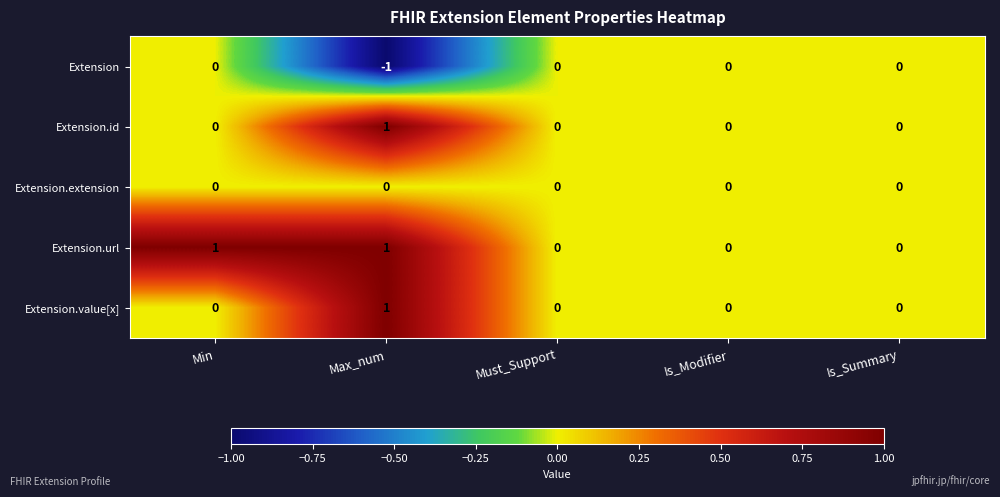

Which label corresponds to the smallest value in the chart?

Max_num